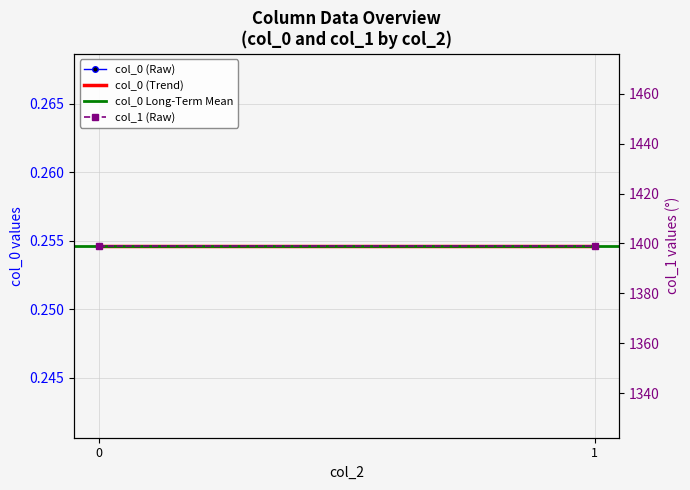

Is this an area chart (filled region under the line)?

No